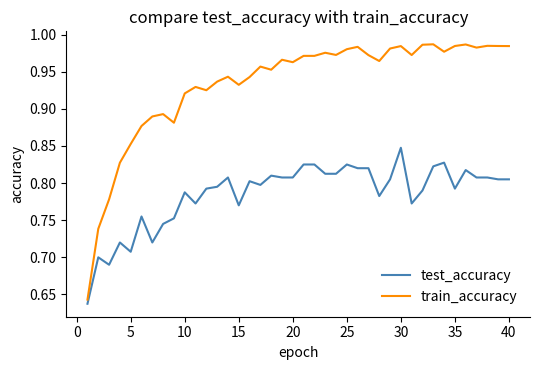

Which series has the largest total across all categories?

train_accuracy